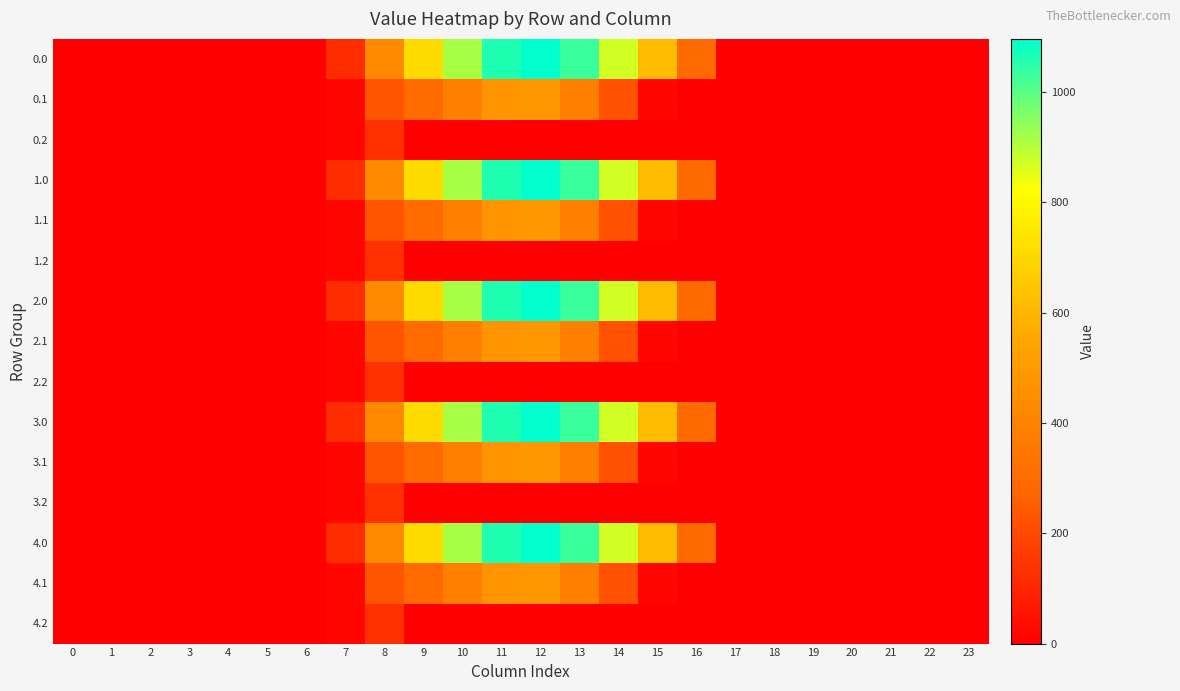

Reading right to left, what are all the values shown in this chart?

0.0: 23=0.0	22=0.0	21=0.0	20=0.0	19=0.0	18=0.0	17=0.0	16=294.5	15=615.9	14=870.6	13=1032.9	12=1096.7	11=1060.3	10=916.2	9=716.9	8=430.3	7=120.6	6=0.0	5=0.0	4=0.0	3=0.0	2=0.0	1=0.0	0=0.0
0.1: 23=0.0	22=0.0	21=0.0	20=0.0	19=0.0	18=0.0	17=0.0	16=0.0	15=17.3	14=219.2	13=382.7	12=485.4	11=471.7	10=388.1	9=295.9	8=227.5	7=17.7	6=0.0	5=0.0	4=0.0	3=0.0	2=0.0	1=0.0	0=0.0
0.2: 23=0.0	22=0.0	21=0.0	20=0.0	19=0.0	18=0.0	17=0.0	16=0.0	15=0.0	14=0.0	13=0.0	12=0.0	11=0.0	10=0.0	9=0.0	8=134.2	7=22.3	6=0.0	5=0.0	4=0.0	3=0.0	2=0.0	1=0.0	0=0.0
1.0: 23=0.0	22=0.0	21=0.0	20=0.0	19=0.0	18=0.0	17=0.0	16=294.5	15=615.9	14=870.6	13=1032.9	12=1096.7	11=1060.3	10=916.2	9=716.9	8=430.3	7=120.6	6=0.0	5=0.0	4=0.0	3=0.0	2=0.0	1=0.0	0=0.0
1.1: 23=0.0	22=0.0	21=0.0	20=0.0	19=0.0	18=0.0	17=0.0	16=0.0	15=17.3	14=219.2	13=382.7	12=485.4	11=471.7	10=388.1	9=295.9	8=227.5	7=17.7	6=0.0	5=0.0	4=0.0	3=0.0	2=0.0	1=0.0	0=0.0
1.2: 23=0.0	22=0.0	21=0.0	20=0.0	19=0.0	18=0.0	17=0.0	16=0.0	15=0.0	14=0.0	13=0.0	12=0.0	11=0.0	10=0.0	9=0.0	8=134.2	7=22.3	6=0.0	5=0.0	4=0.0	3=0.0	2=0.0	1=0.0	0=0.0
2.0: 23=0.0	22=0.0	21=0.0	20=0.0	19=0.0	18=0.0	17=0.0	16=294.5	15=615.9	14=870.6	13=1032.9	12=1096.7	11=1060.3	10=916.2	9=716.9	8=430.3	7=120.6	6=0.0	5=0.0	4=0.0	3=0.0	2=0.0	1=0.0	0=0.0
2.1: 23=0.0	22=0.0	21=0.0	20=0.0	19=0.0	18=0.0	17=0.0	16=0.0	15=17.3	14=219.2	13=382.7	12=485.4	11=471.7	10=388.1	9=295.9	8=227.5	7=17.7	6=0.0	5=0.0	4=0.0	3=0.0	2=0.0	1=0.0	0=0.0
2.2: 23=0.0	22=0.0	21=0.0	20=0.0	19=0.0	18=0.0	17=0.0	16=0.0	15=0.0	14=0.0	13=0.0	12=0.0	11=0.0	10=0.0	9=0.0	8=134.2	7=22.3	6=0.0	5=0.0	4=0.0	3=0.0	2=0.0	1=0.0	0=0.0
3.0: 23=0.0	22=0.0	21=0.0	20=0.0	19=0.0	18=0.0	17=0.0	16=294.5	15=615.9	14=870.6	13=1032.9	12=1096.7	11=1060.3	10=916.2	9=716.9	8=430.3	7=120.6	6=0.0	5=0.0	4=0.0	3=0.0	2=0.0	1=0.0	0=0.0
3.1: 23=0.0	22=0.0	21=0.0	20=0.0	19=0.0	18=0.0	17=0.0	16=0.0	15=17.3	14=219.2	13=382.7	12=485.4	11=471.7	10=388.1	9=295.9	8=227.5	7=17.7	6=0.0	5=0.0	4=0.0	3=0.0	2=0.0	1=0.0	0=0.0
3.2: 23=0.0	22=0.0	21=0.0	20=0.0	19=0.0	18=0.0	17=0.0	16=0.0	15=0.0	14=0.0	13=0.0	12=0.0	11=0.0	10=0.0	9=0.0	8=134.2	7=22.3	6=0.0	5=0.0	4=0.0	3=0.0	2=0.0	1=0.0	0=0.0
4.0: 23=0.0	22=0.0	21=0.0	20=0.0	19=0.0	18=0.0	17=0.0	16=294.5	15=615.9	14=870.6	13=1032.9	12=1096.7	11=1060.3	10=916.2	9=716.9	8=430.3	7=120.6	6=0.0	5=0.0	4=0.0	3=0.0	2=0.0	1=0.0	0=0.0
4.1: 23=0.0	22=0.0	21=0.0	20=0.0	19=0.0	18=0.0	17=0.0	16=0.0	15=17.3	14=219.2	13=382.7	12=485.4	11=471.7	10=388.1	9=295.9	8=227.5	7=17.7	6=0.0	5=0.0	4=0.0	3=0.0	2=0.0	1=0.0	0=0.0
4.2: 23=0.0	22=0.0	21=0.0	20=0.0	19=0.0	18=0.0	17=0.0	16=0.0	15=0.0	14=0.0	13=0.0	12=0.0	11=0.0	10=0.0	9=0.0	8=134.2	7=22.3	6=0.0	5=0.0	4=0.0	3=0.0	2=0.0	1=0.0	0=0.0